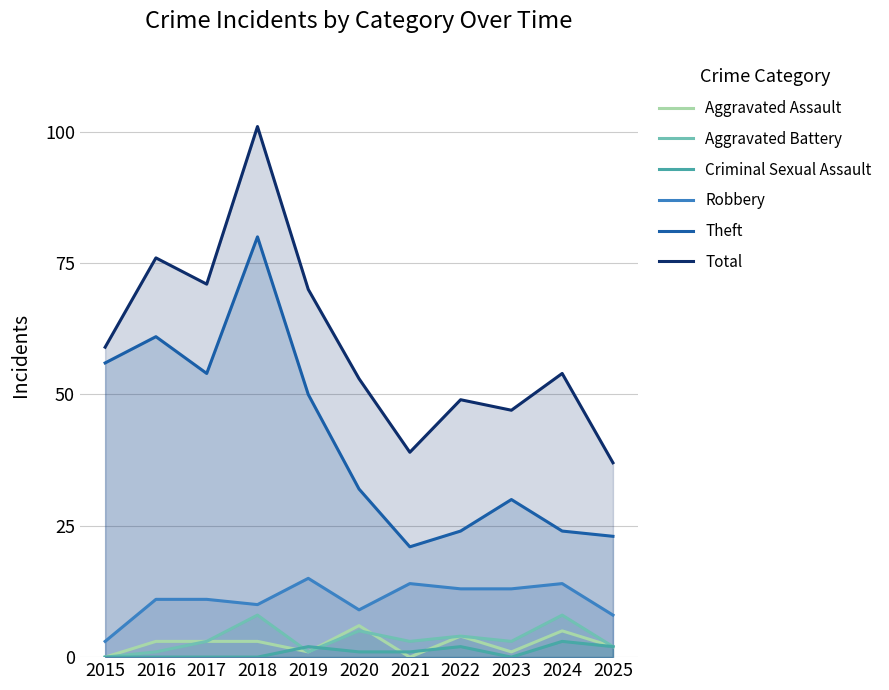

How many data points in Aggravated Battery are less than 3?

4